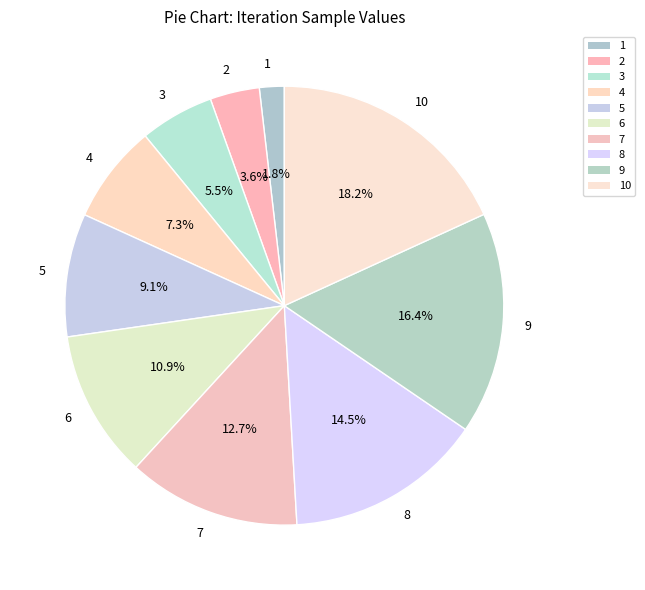

To the nearest percent, what percentage of the pie is 1?

2%